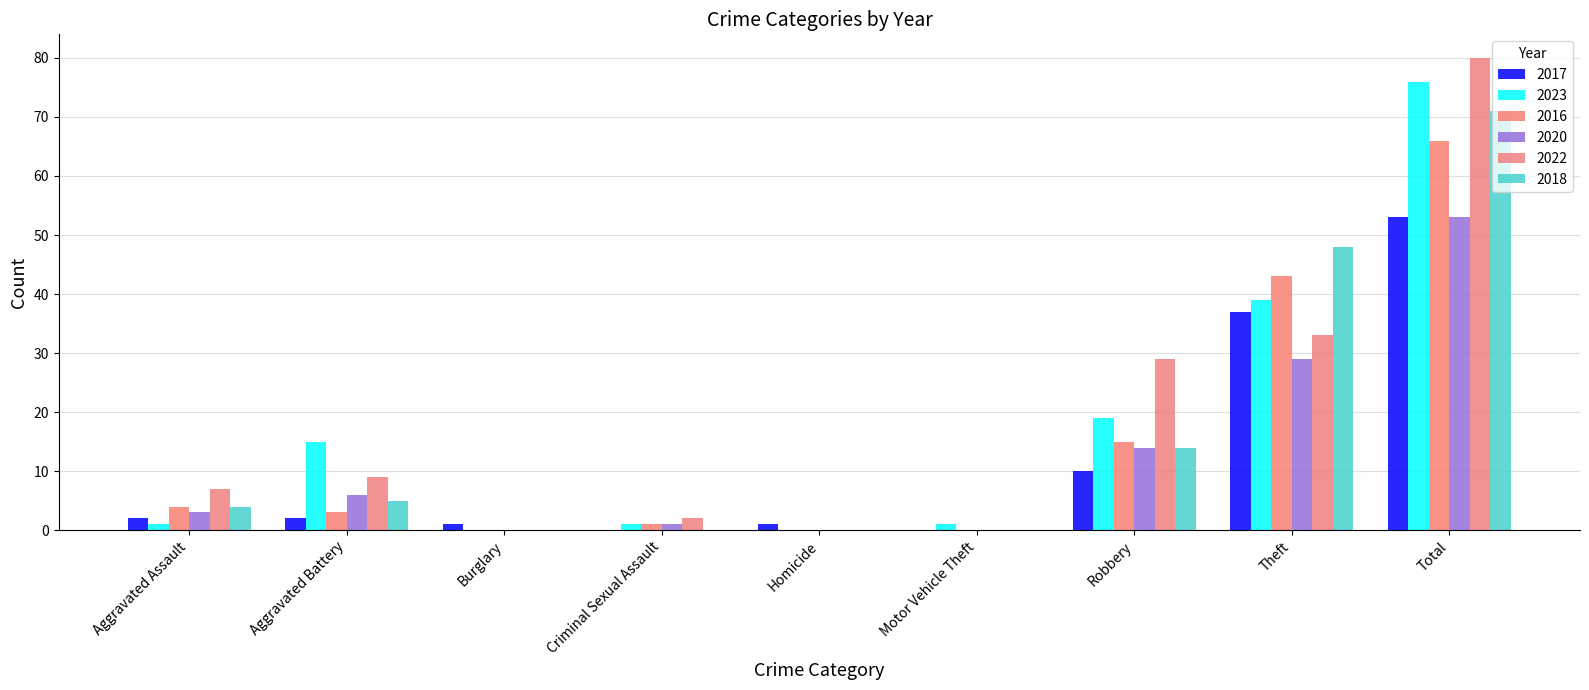

At Robbery, list the series in order from largest to smallest.

2022, 2023, 2016, 2020, 2018, 2017